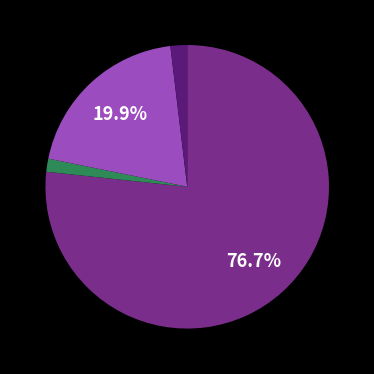

Is there a majority slice in this chart?

Yes